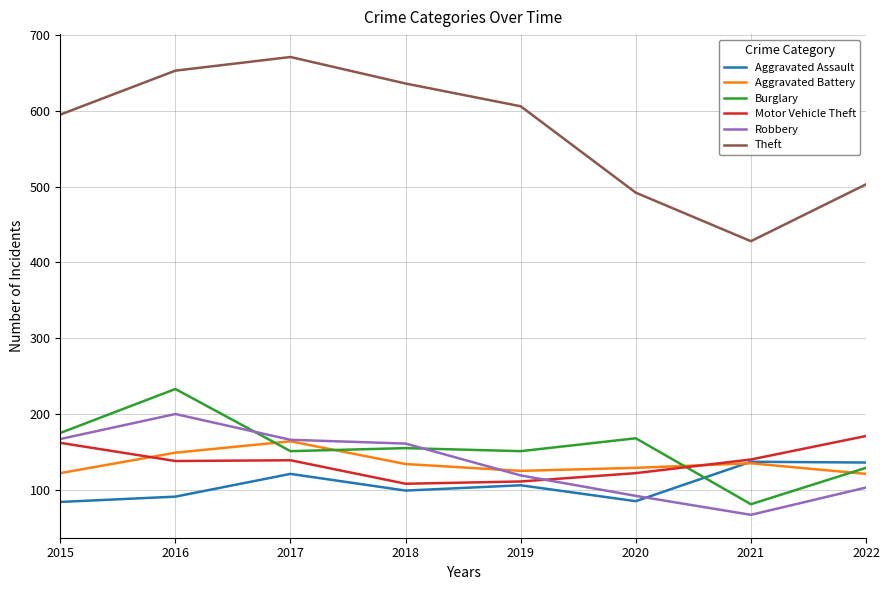

What is the minimum value shown in the chart?

67